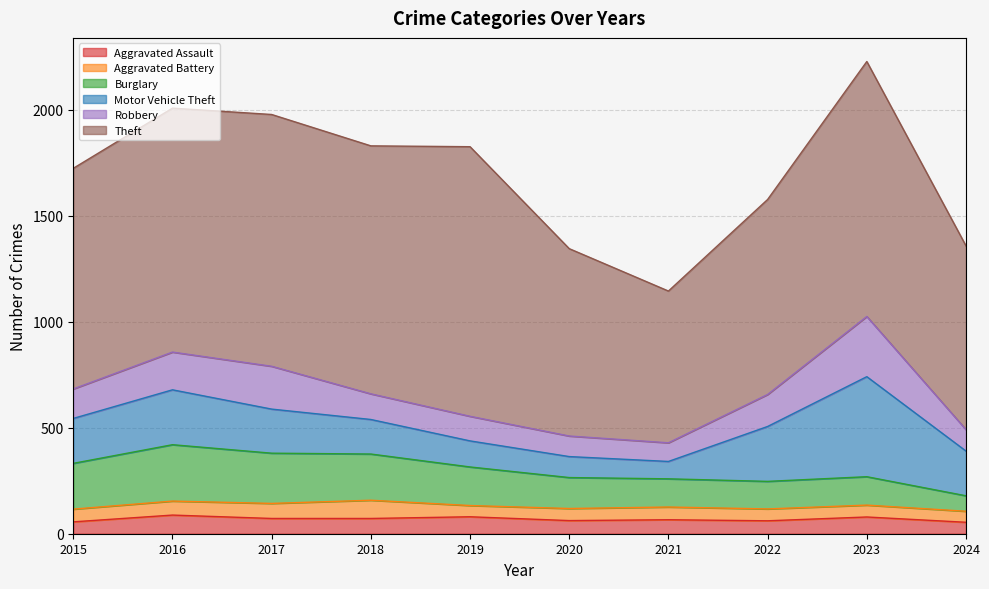

In Theft, how many points are higher than both neighbors (excluding endpoints)?

3